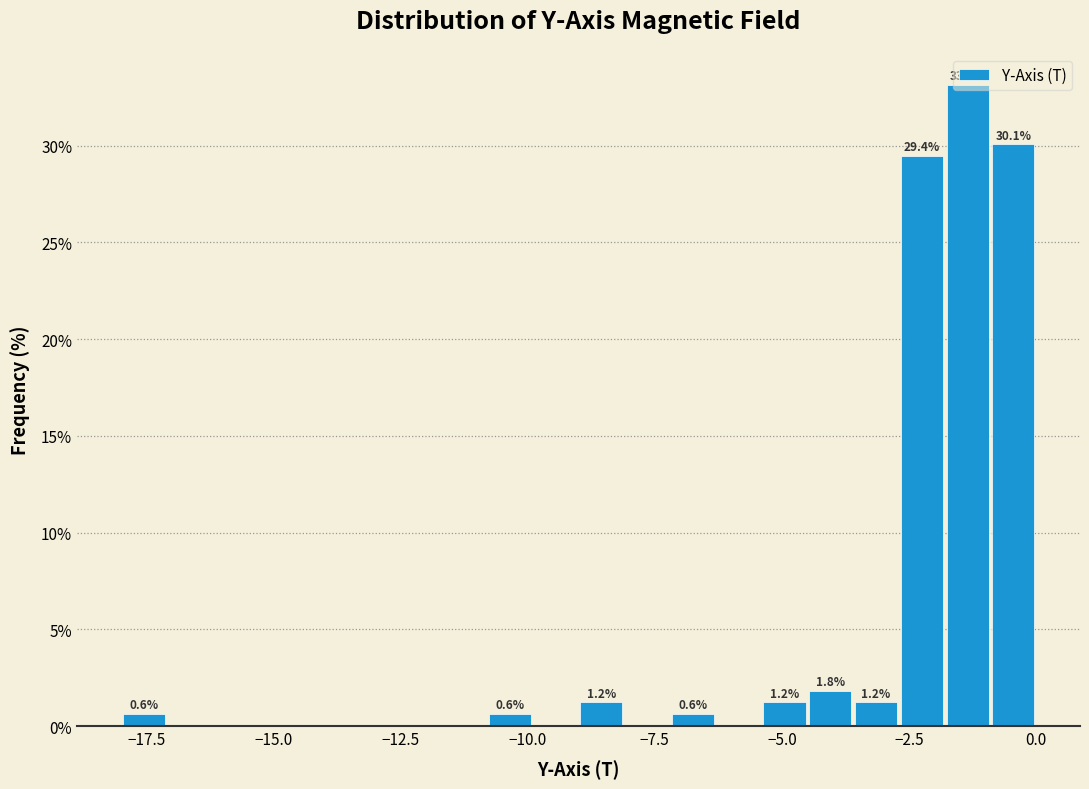

Around what value on the x-axis is the tallest bar? Give the approximate position of its centre, as read against the axis.

-1.5